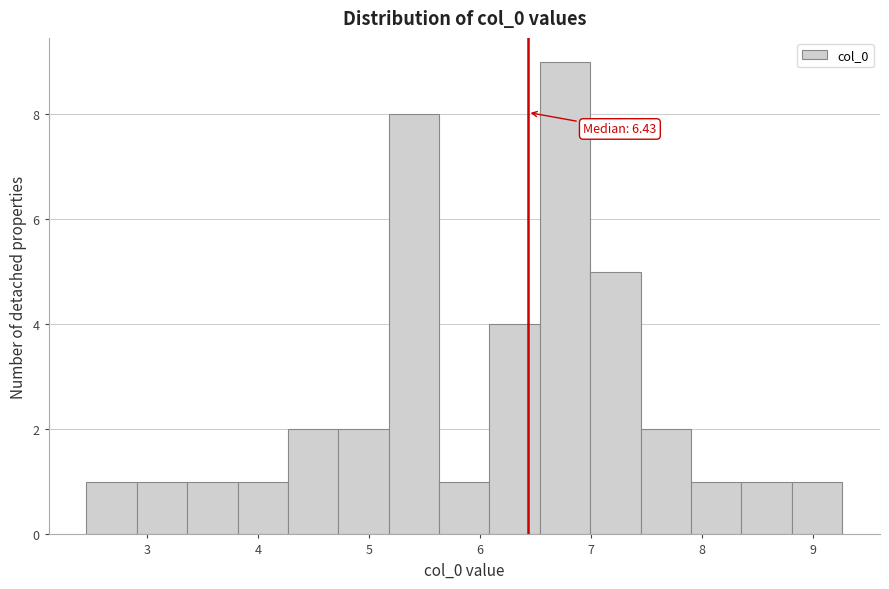

Over which range of the x-axis is the bar tallest?

6.5 to 7.0